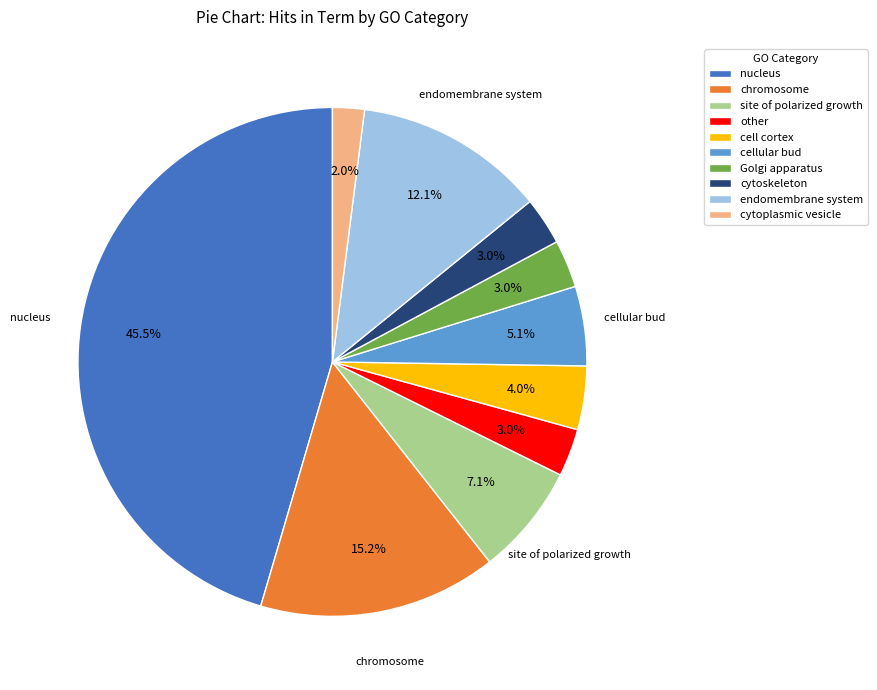

What is the ratio of the value at cell cortex to the value at endomembrane system?

0.3